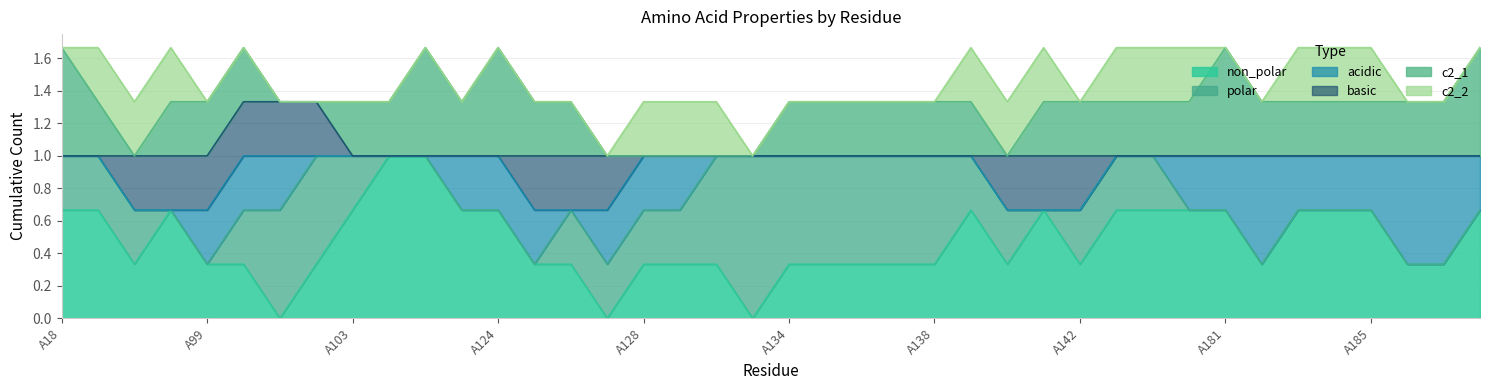

What is the spread (max minus min) of values at A124?

1